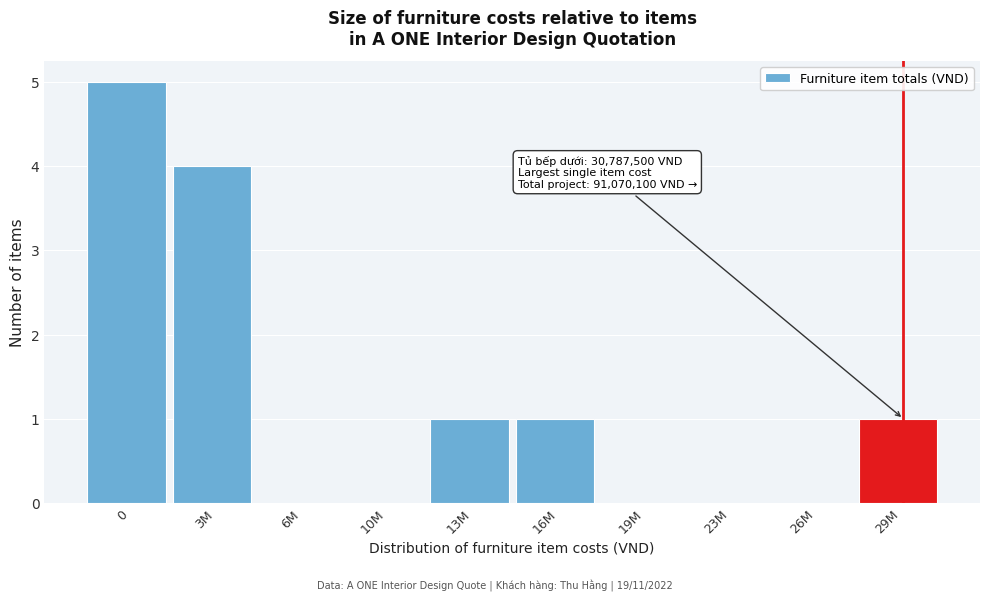

Reading right to left, extract all data points from this chart.

29M=1	26M=0	23M=0	19M=0	16M=1	13M=1	10M=0	6M=0	3M=4	0=5